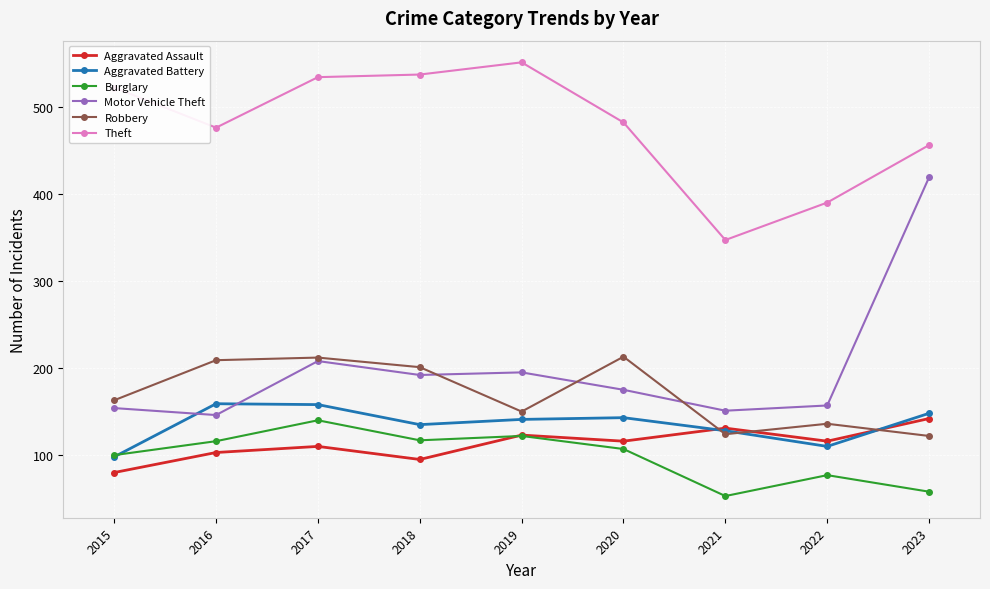

What is the value of the Motor Vehicle Theft point at the 7th from the left?

151